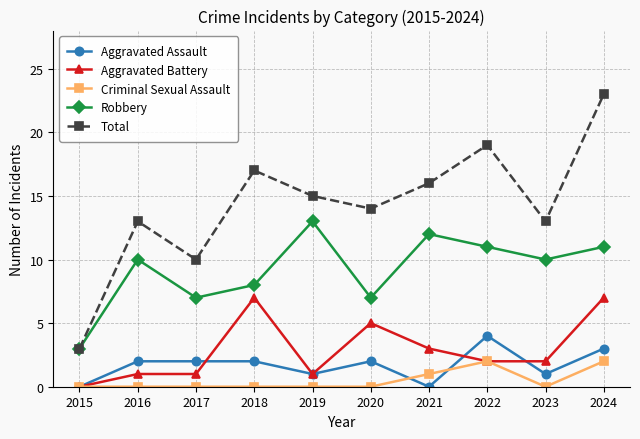

Which series has the widest spread of values?

Total